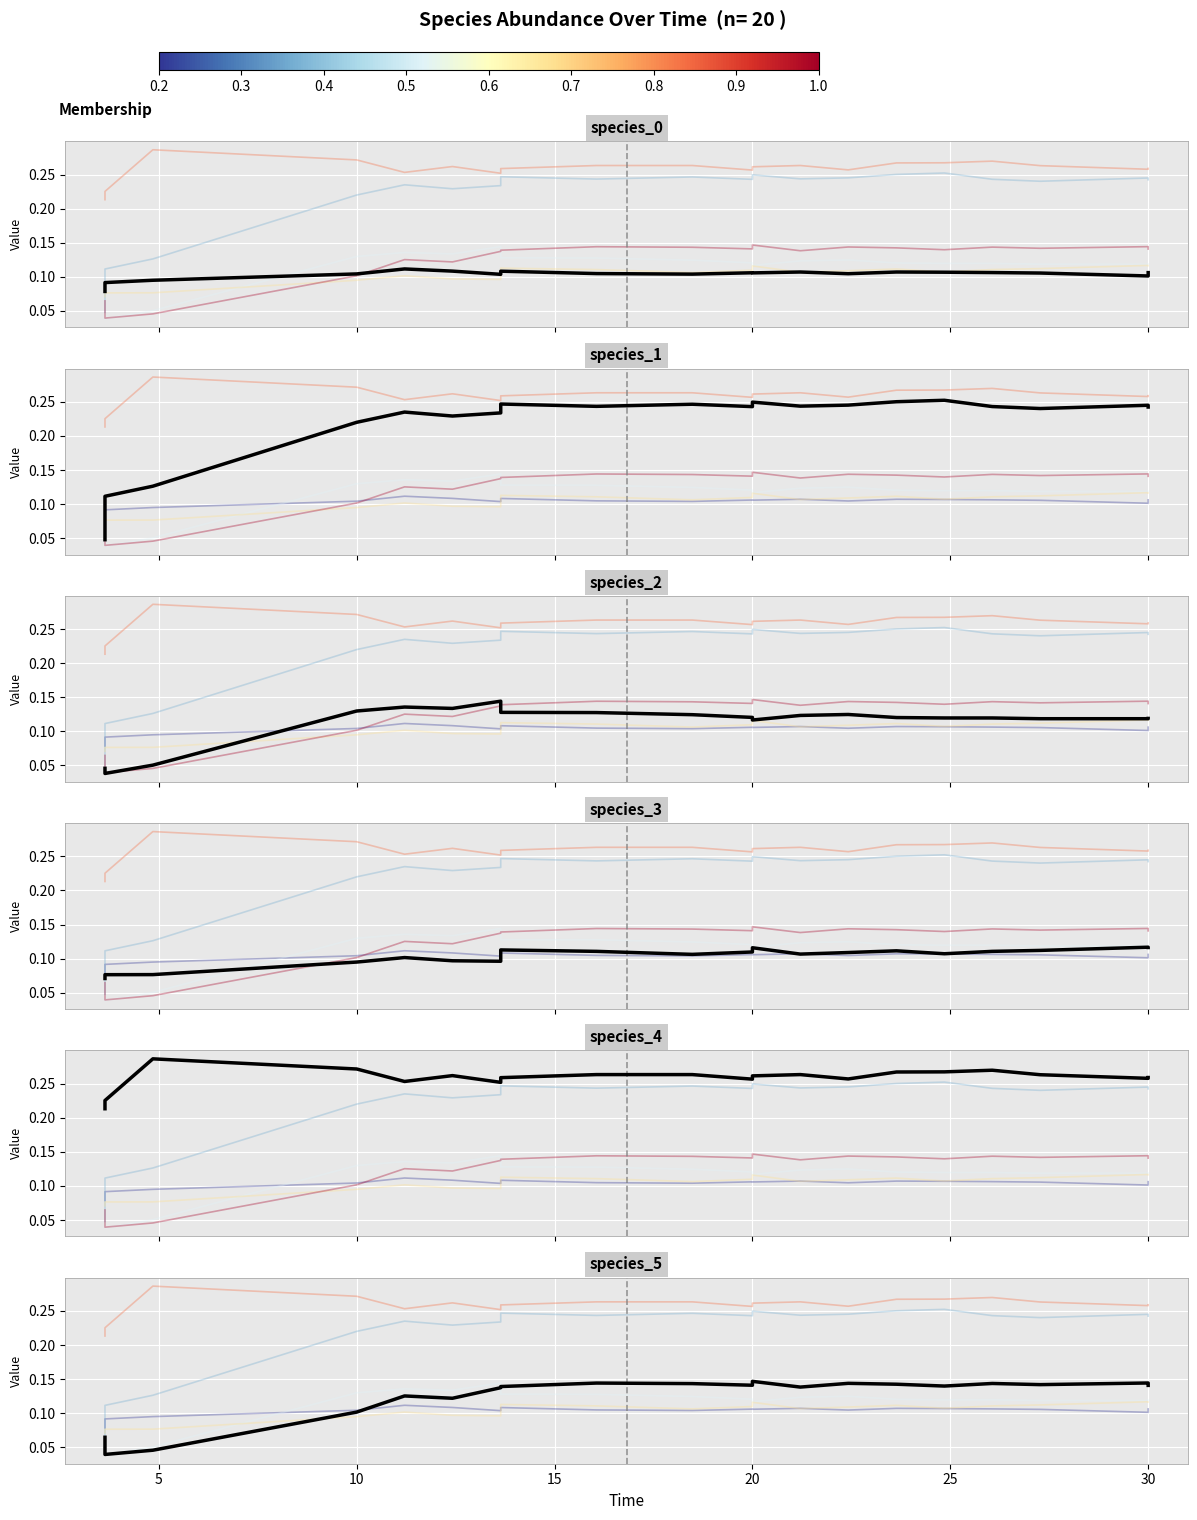

Between 20 and 30, which is larger?

30